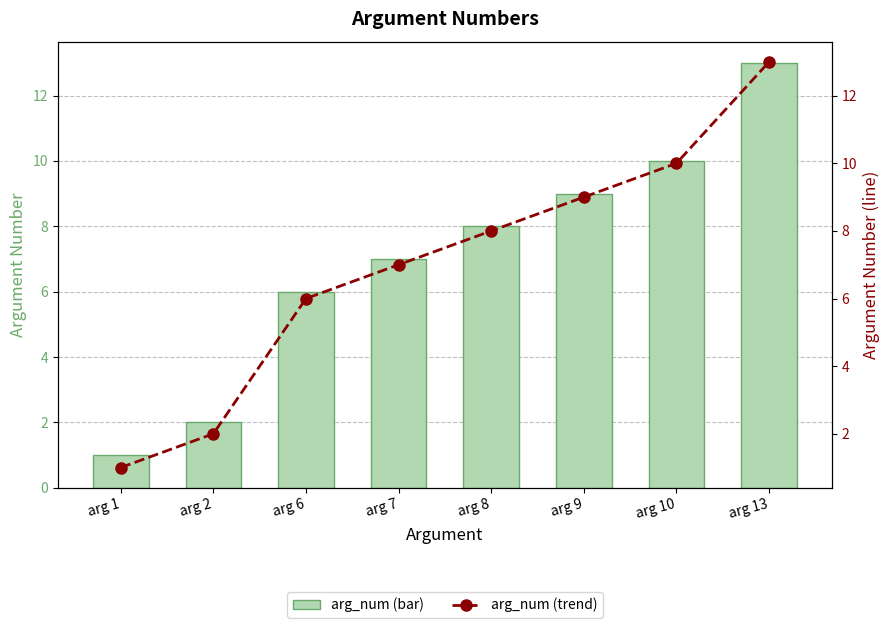

Which has a higher value, arg 6 or arg 1?

arg 6